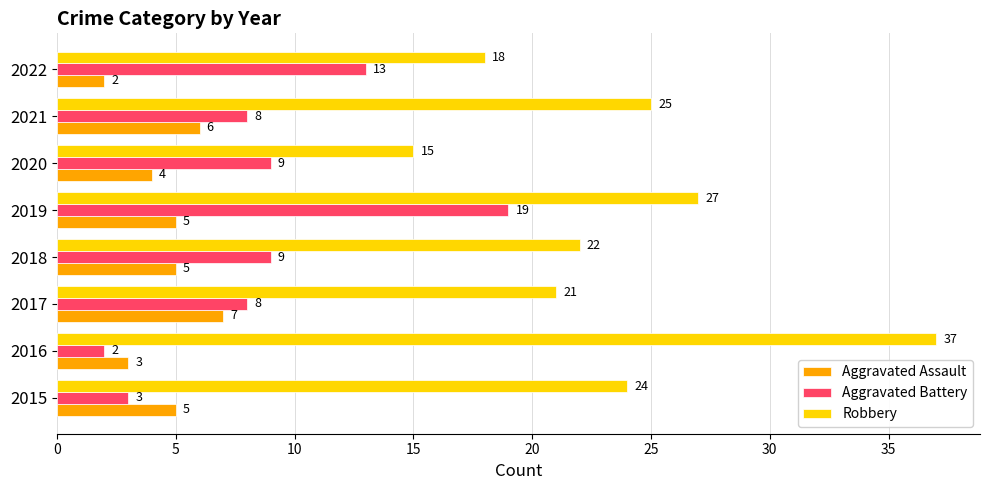

What is the difference between the maximum and second lowest values in the Robbery series?

19